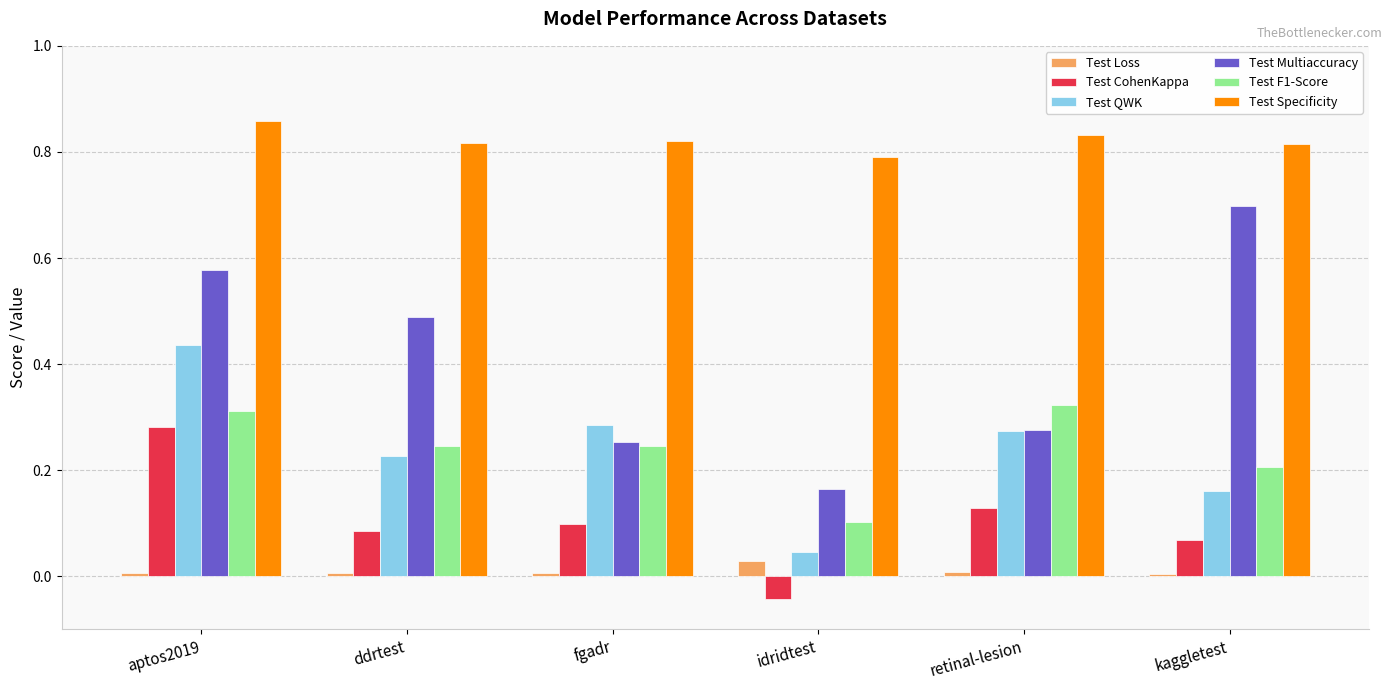

How many bars are there in each group?

6